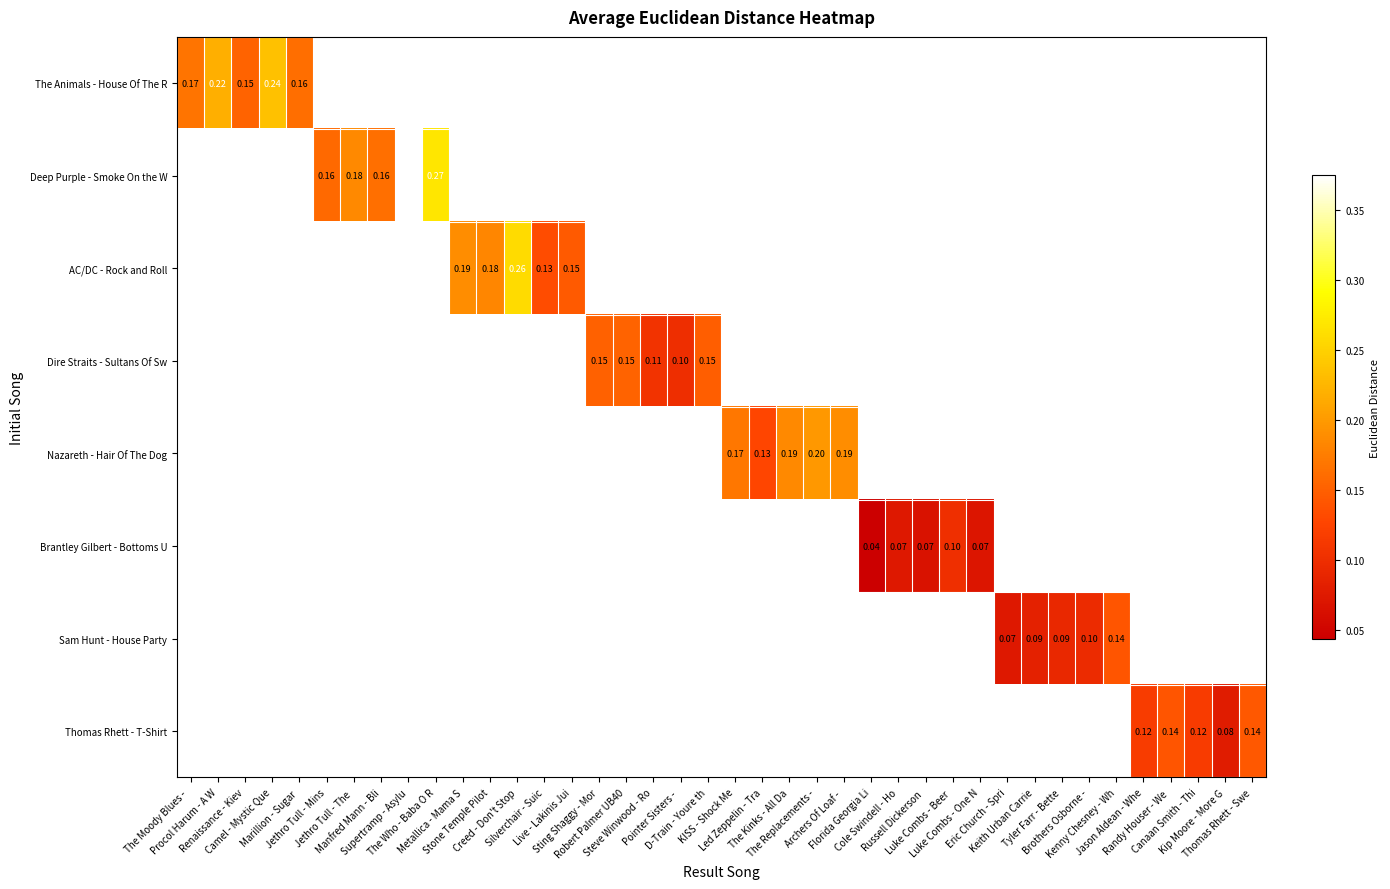

Which has a higher value, Steve Winwood - Ro or The Replacements -?

The Replacements -